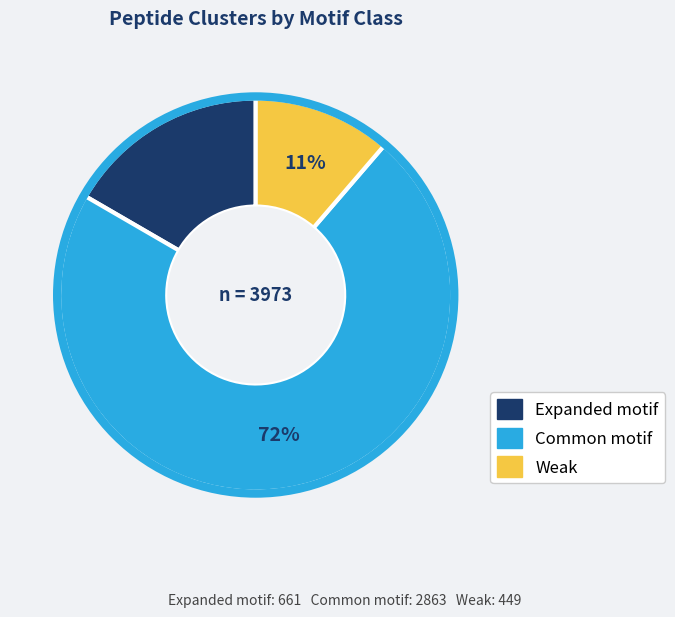

To the nearest percent, what is the average slice percentage?

33%